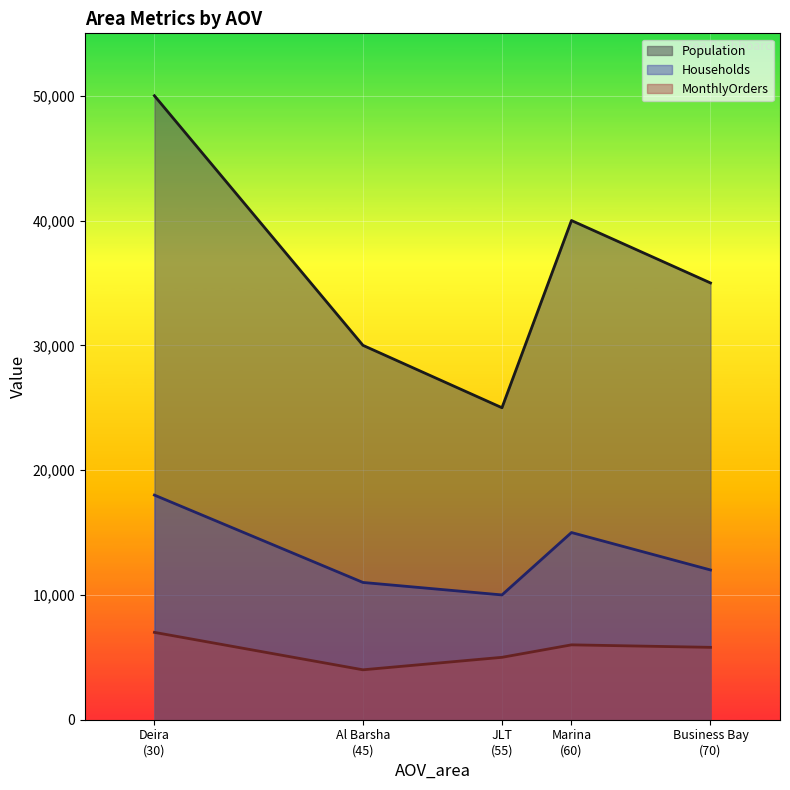

Reading right to left, what are all the values shown in this chart?

Population: Deira=50000	Al Barsha=30000	Business Bay=35000	Marina=40000	JLT=25000
Households: Deira=18000	Al Barsha=11000	Business Bay=12000	Marina=15000	JLT=10000
MonthlyOrders: Deira=7000	Al Barsha=4000	Business Bay=5800	Marina=6000	JLT=5000